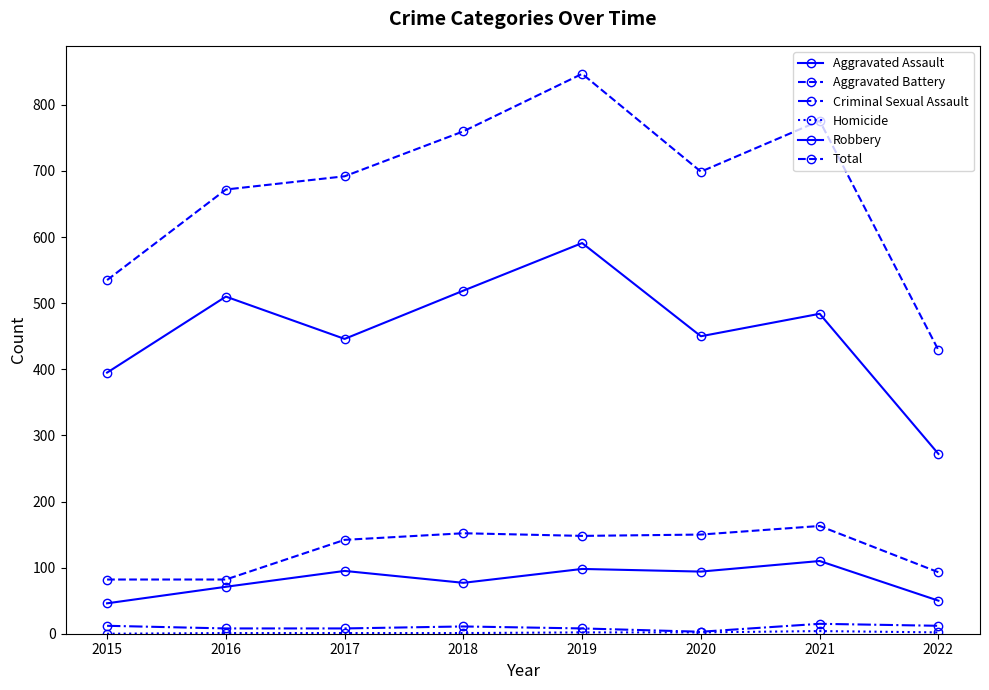

True or false: Aggravated Assault and Homicide cross at least once.

False